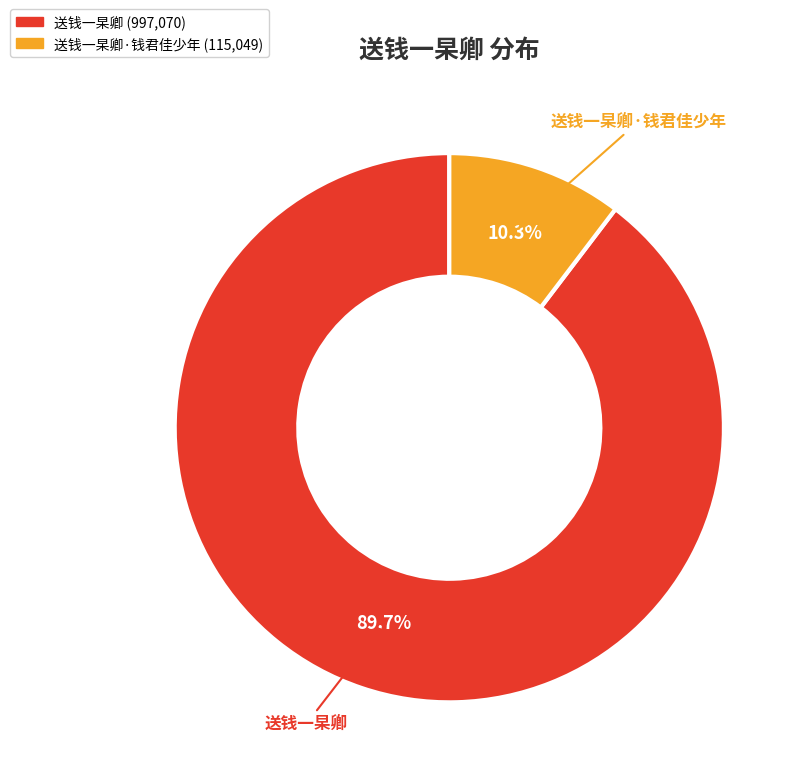

Is there a majority slice in this chart?

Yes